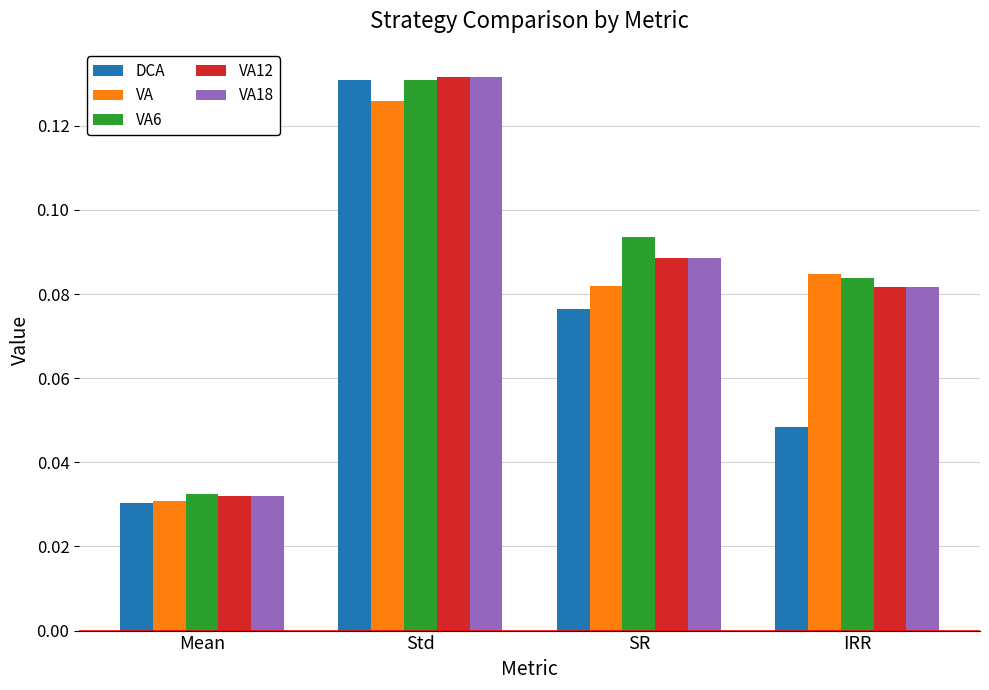

How many groups of bars are there?

4